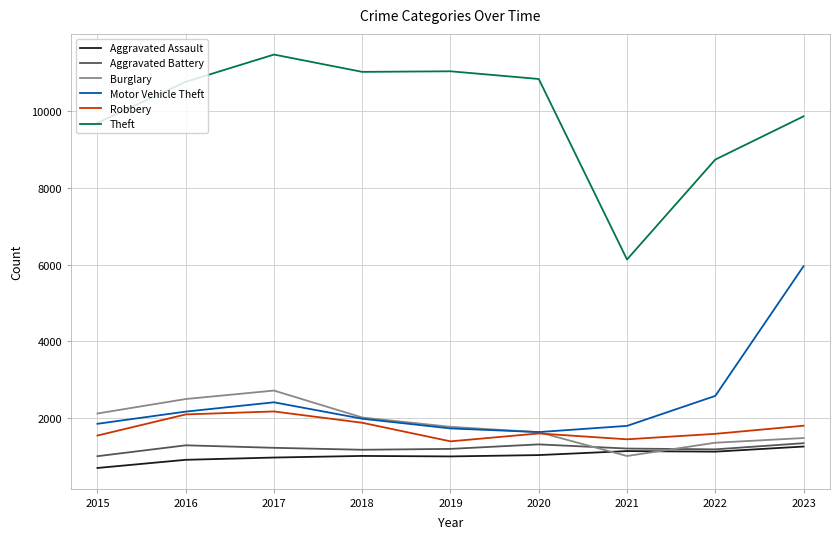

What is the greatest value displayed?

11458